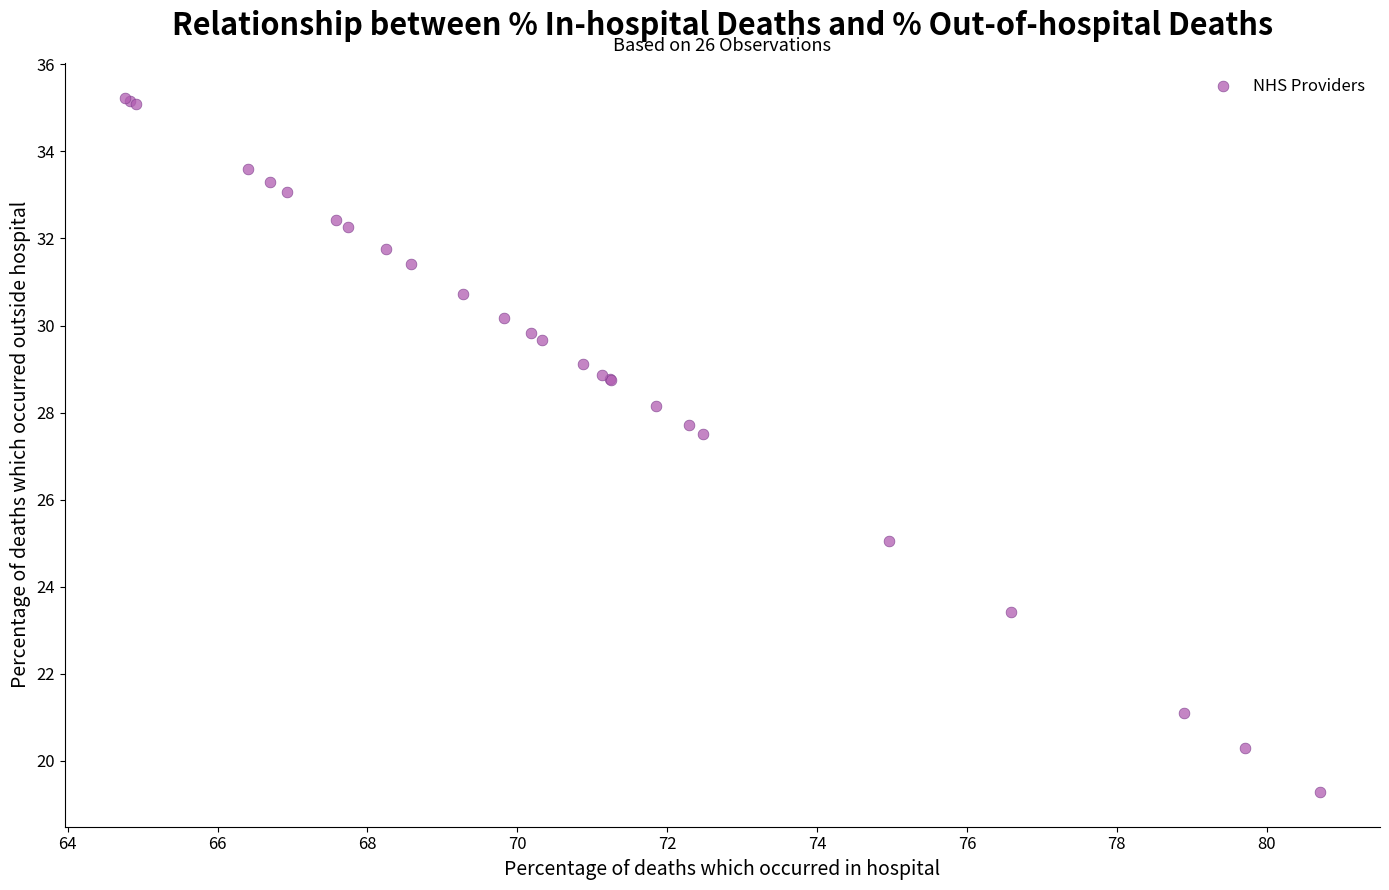

What Y value in the scatter plot is closest to 27?

27.5